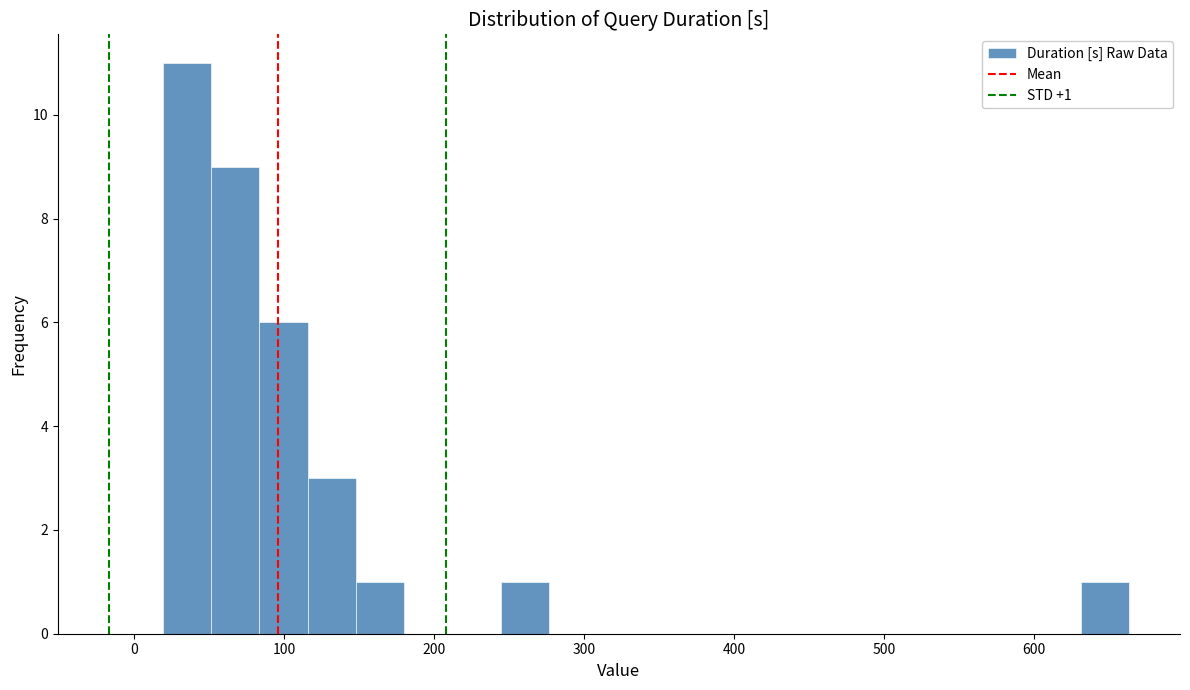

Around what value on the x-axis is the tallest bar? Give the approximate position of its centre, as read against the axis.

30